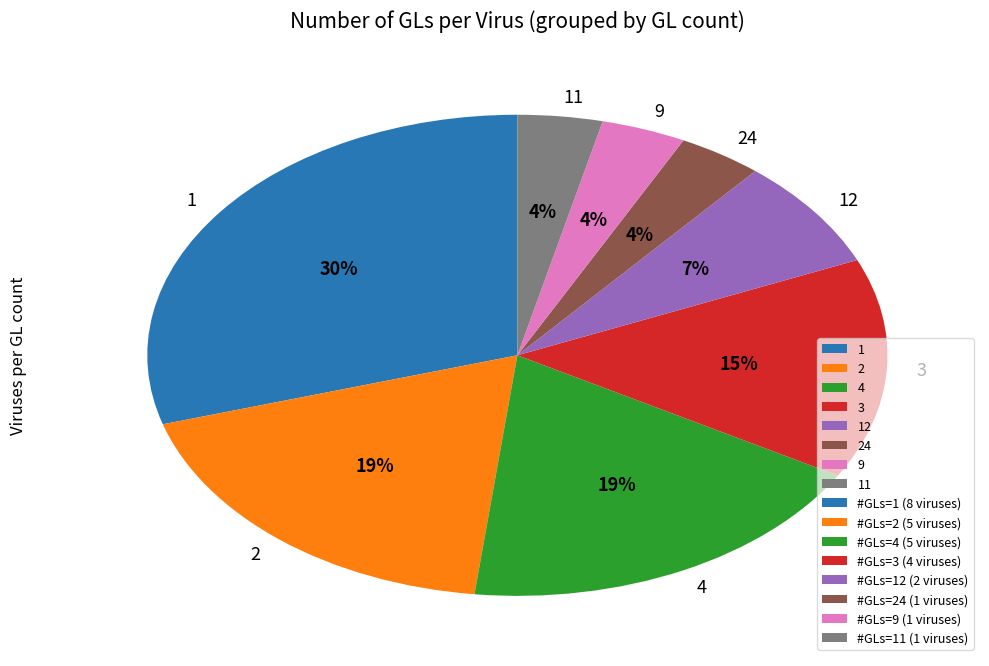

What is the largest slice in the pie chart?

1